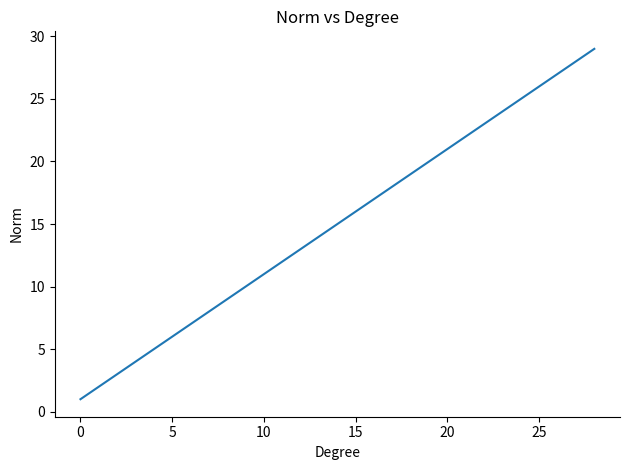

What is the maximum value shown in the chart?

29